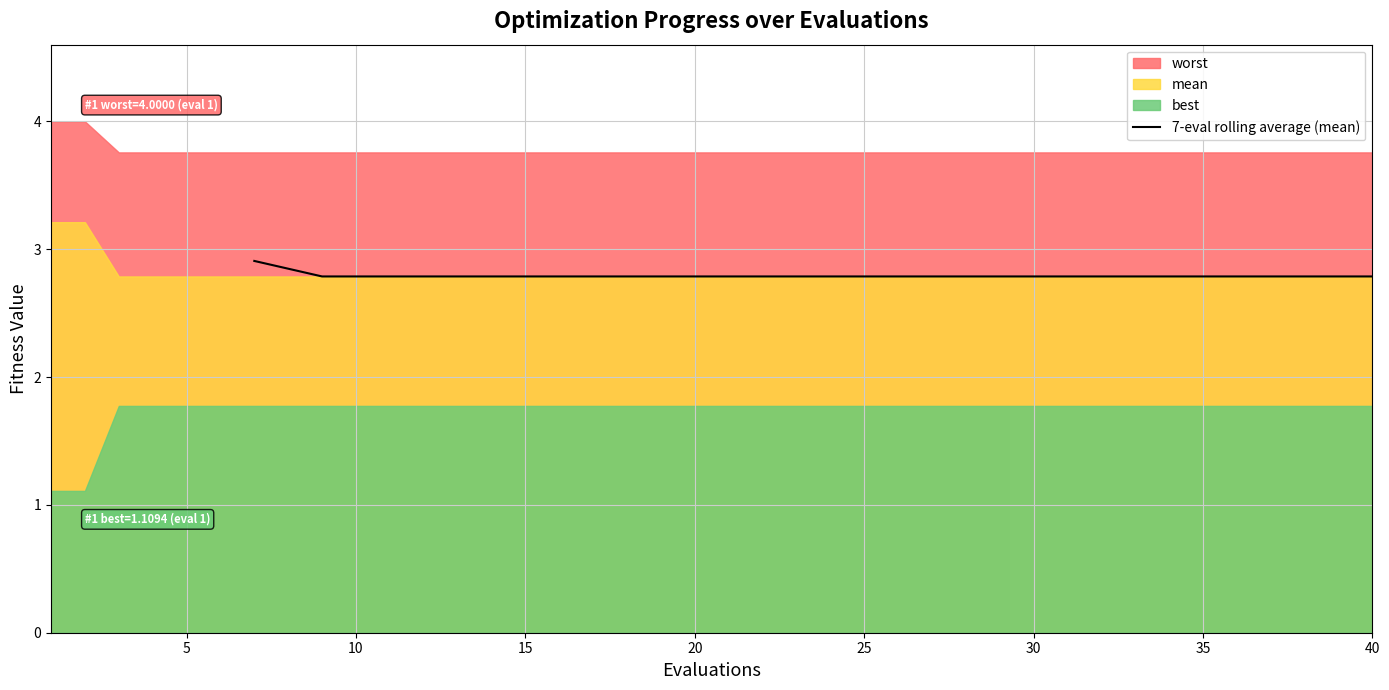

What is the maximum value for 7-eval rolling average (mean)?

2.9